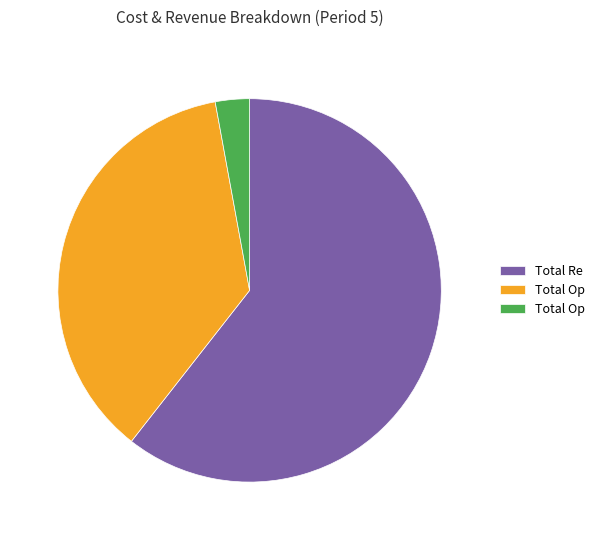

Is there any slice that represents more than half of the pie?

Yes